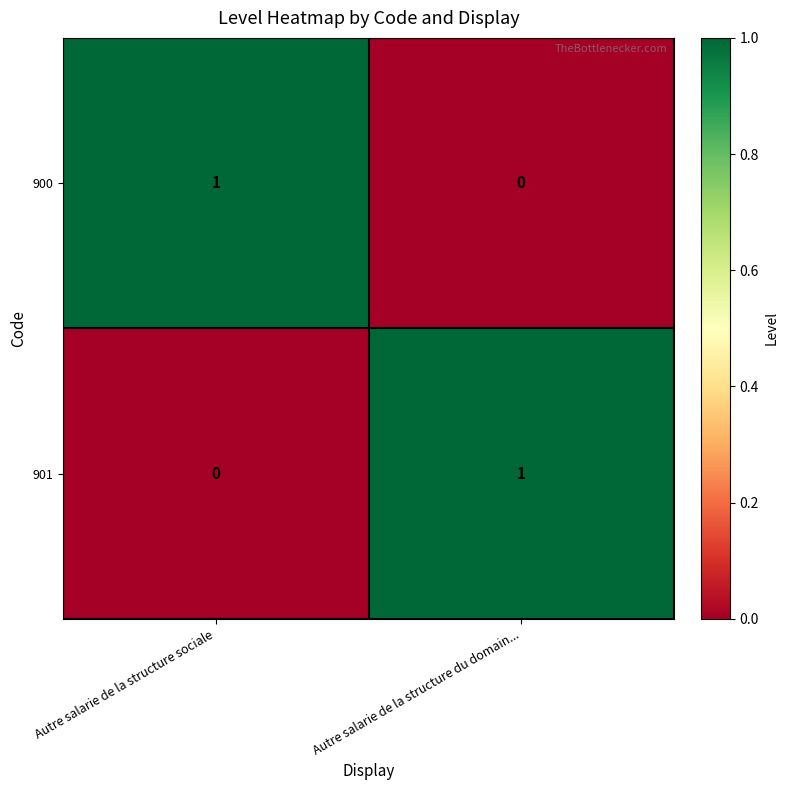

What is the difference between the highest and lowest values at Autre salarie de la structure sociale?

1